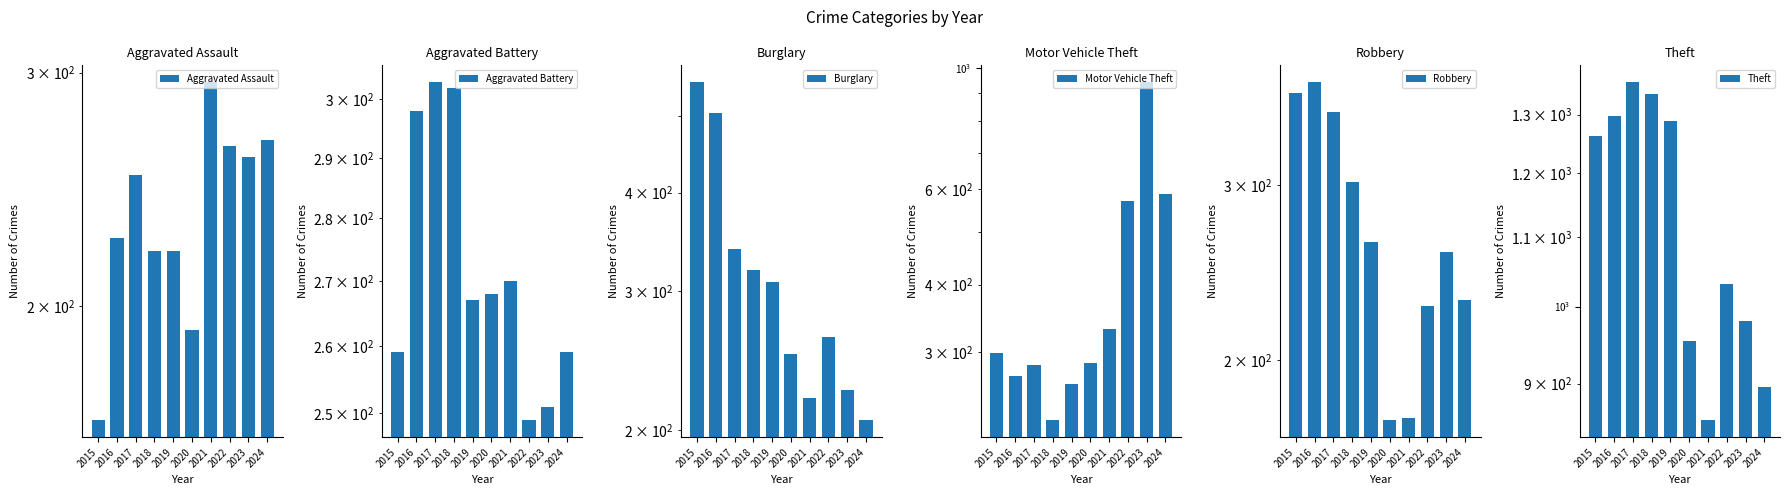

The Aggravated Battery series shows 251 at 2023. True or false?

True